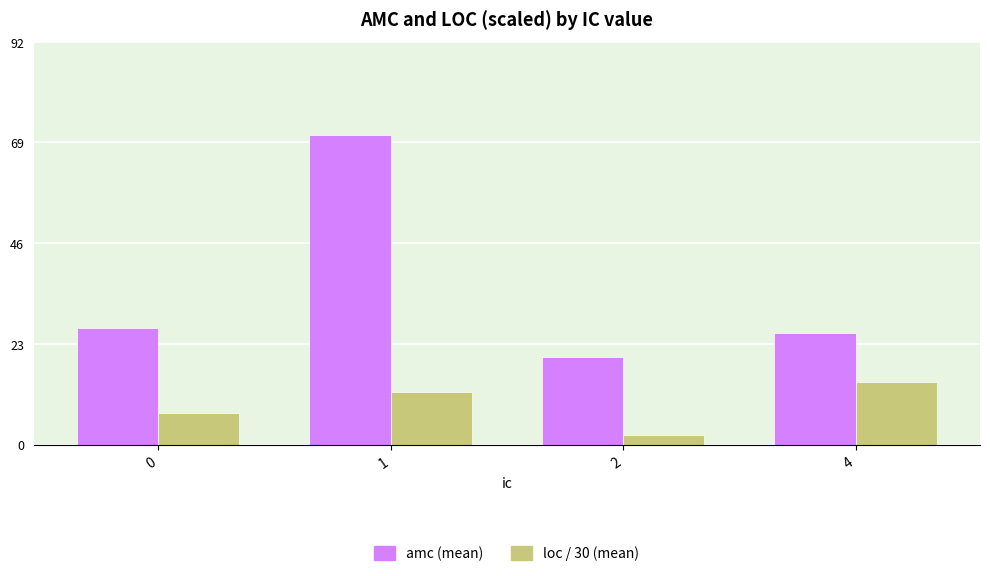

Which series has the widest spread of values?

amc (mean)